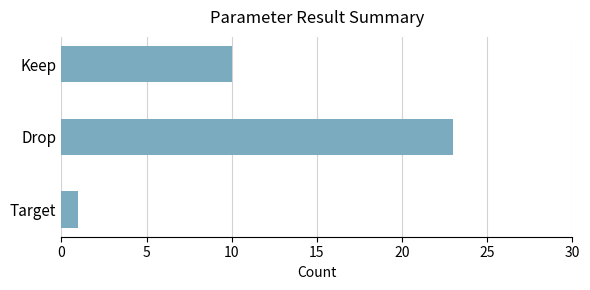

What is the smallest value displayed?

1